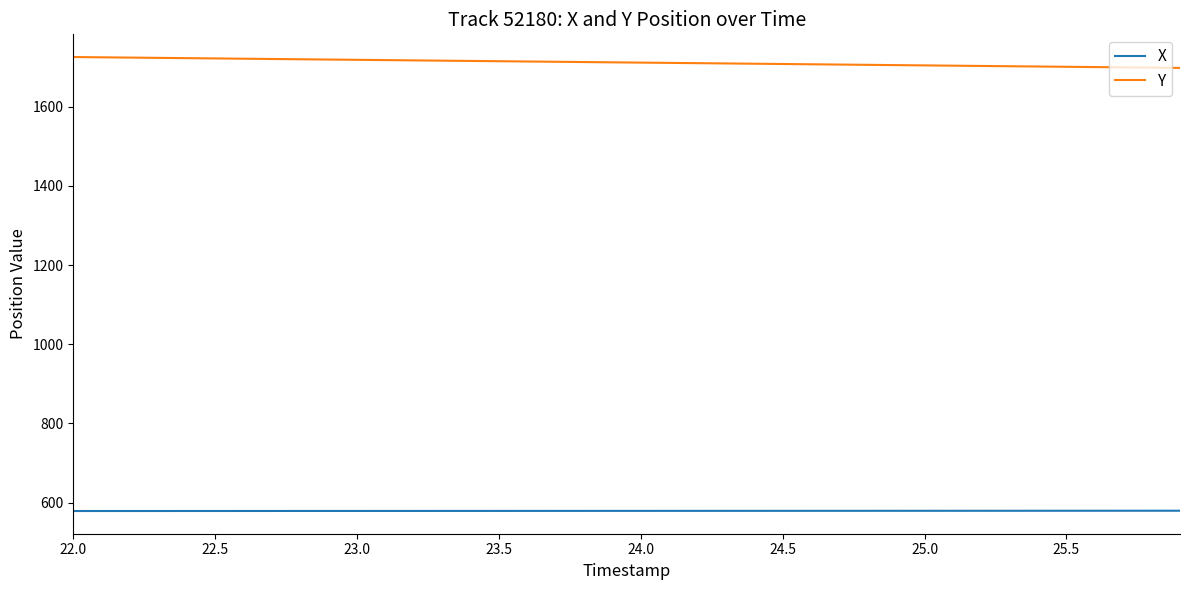

What is the maximum value shown in the chart?

1725.4